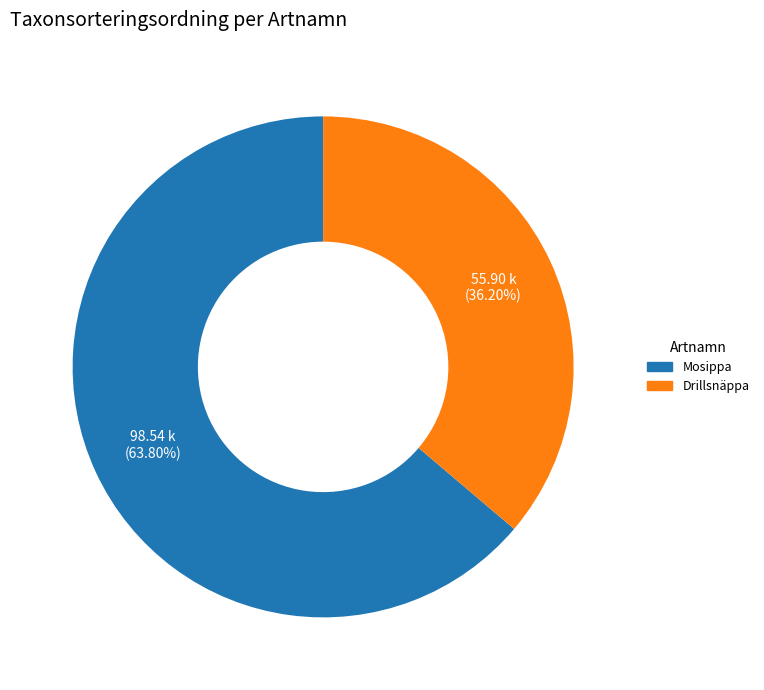

How much of the chart is everything except Drillsnäppa?

63.8%